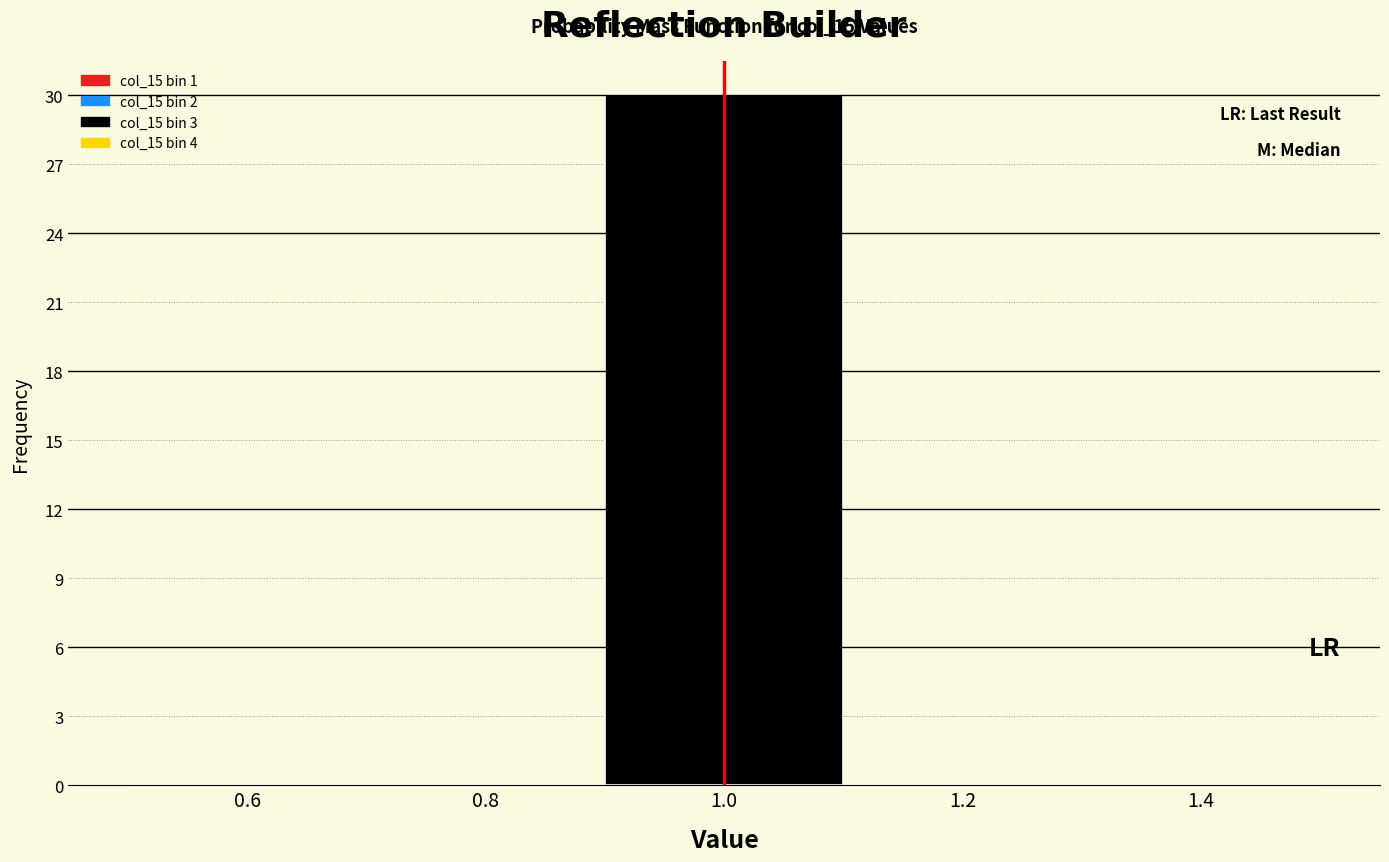

Over which range of the x-axis is the bar tallest?

0.9 to 1.1